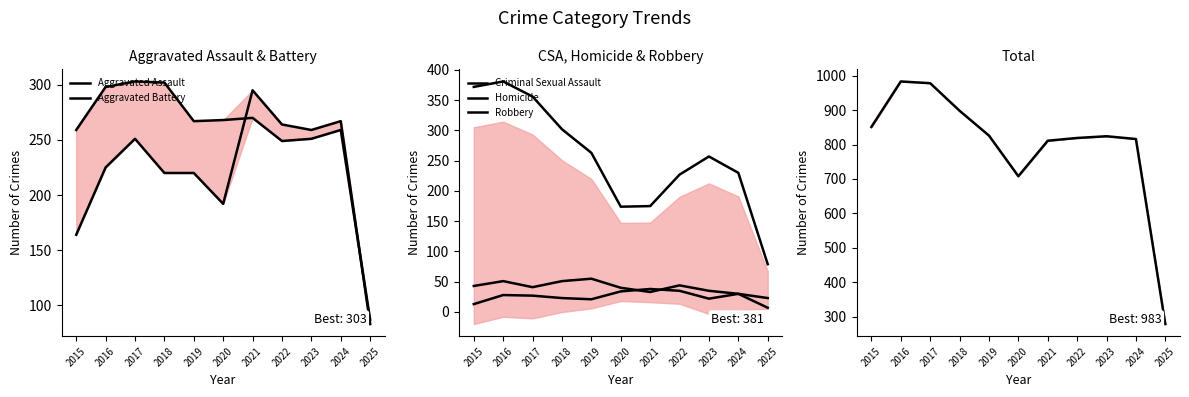

Reading left to right, transcribe all the data shown in this chart.

Aggravated Assault: 2015=164	2016=225	2017=251	2018=220	2019=220	2020=192	2021=295	2022=264	2023=259	2024=267	2025=83
Aggravated Battery: 2015=259	2016=298	2017=303	2018=302	2019=267	2020=268	2021=270	2022=249	2023=251	2024=259	2025=87
Criminal Sexual Assault: 2015=43	2016=51	2017=41	2018=51	2019=55	2020=40	2021=33	2022=44	2023=35	2024=30	2025=23
Homicide: 2015=13	2016=28	2017=27	2018=23	2019=21	2020=34	2021=38	2022=35	2023=22	2024=30	2025=7
Robbery: 2015=372	2016=381	2017=356	2018=302	2019=263	2020=174	2021=175	2022=227	2023=257	2024=230	2025=79
Total: 2015=851	2016=983	2017=978	2018=898	2019=826	2020=708	2021=811	2022=819	2023=824	2024=816	2025=279